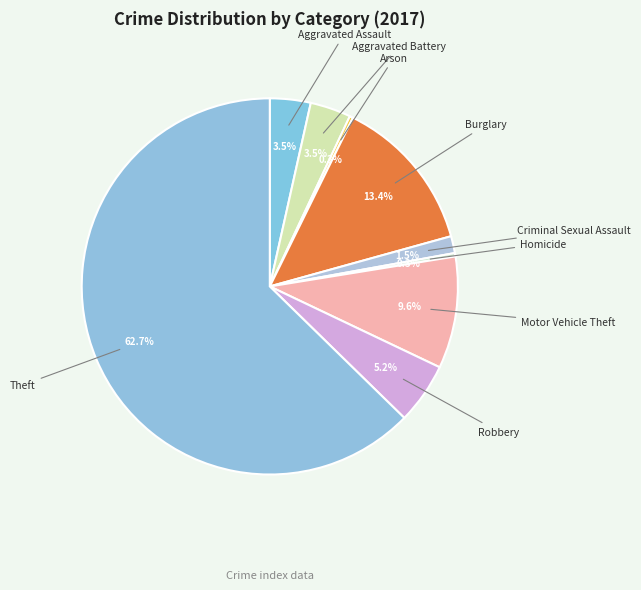

How many segments does this pie chart have?

9